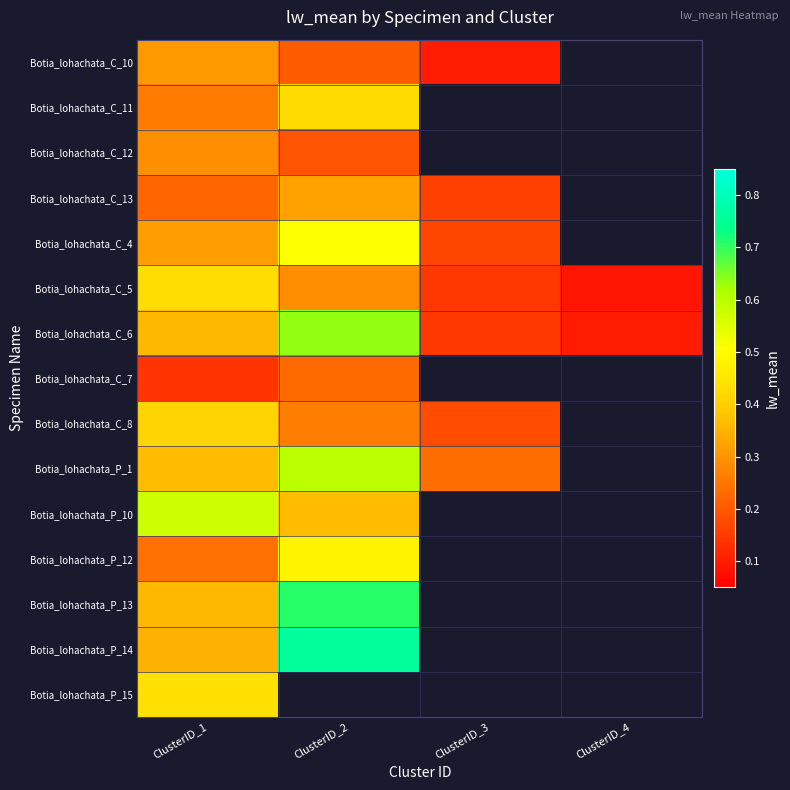

Is the value of Botia_lohachata_P_10 at ClusterID_2 greater than the value of Botia_lohachata_C_8 at ClusterID_1?

No